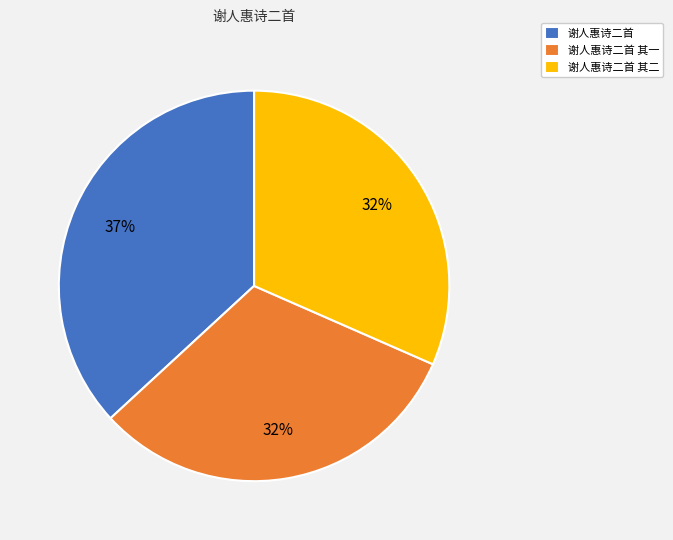

To the nearest percent, what is the average slice percentage?

33%